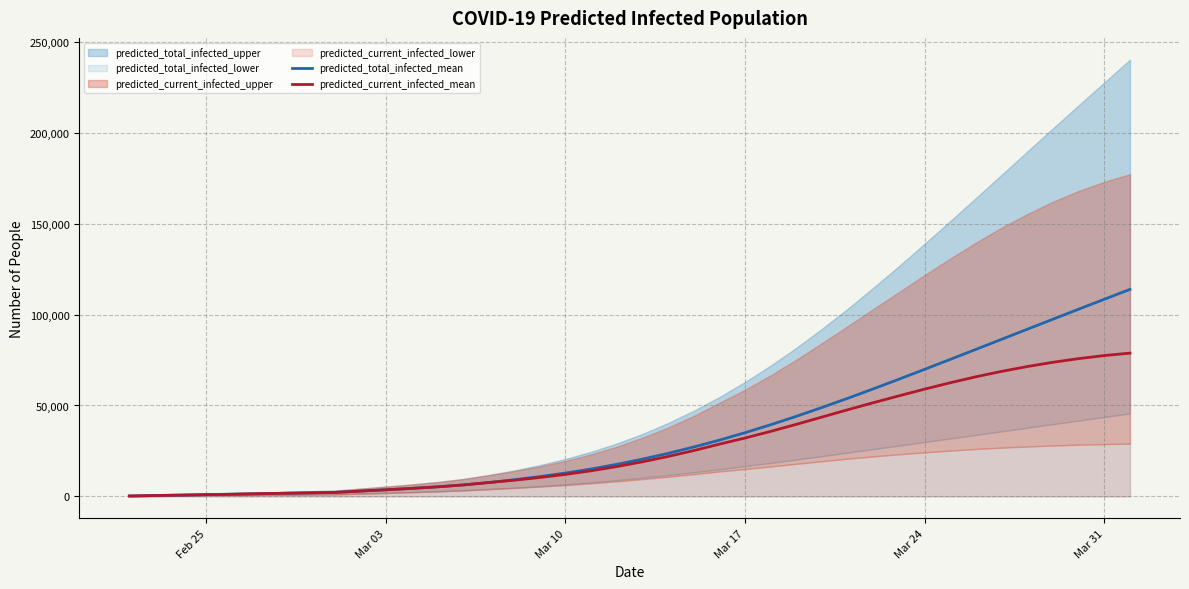

What is the highest value of the predicted_current_infected_mean series?

78797